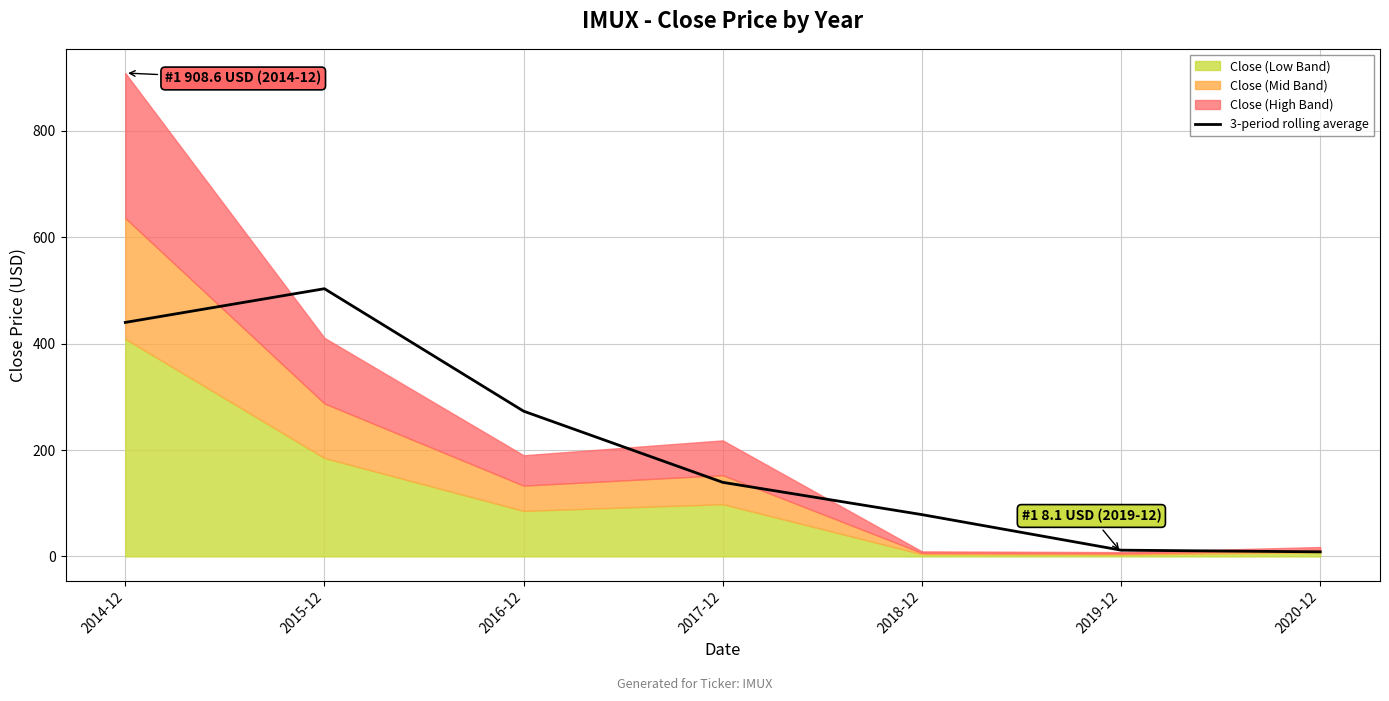

At which label does 3-period rolling average reach its peak?

2015-12